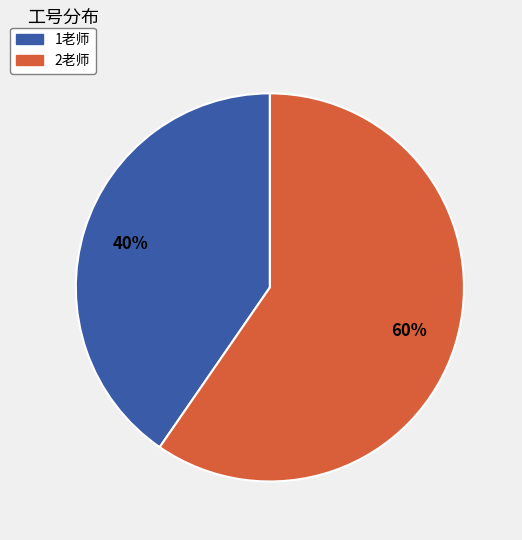

Rank the categories by value from lowest to highest.

1老师, 2老师